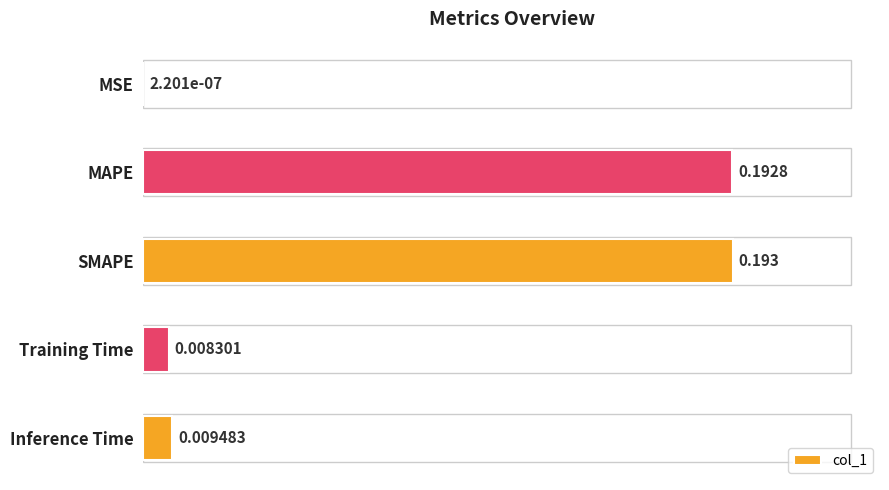

What is the sum of all values?

0.4